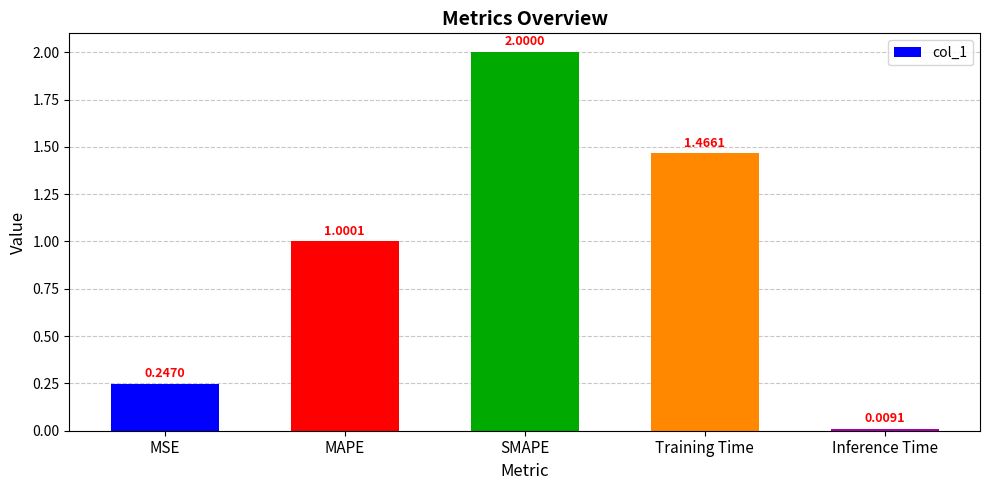

What is the label of the 5th bar from the left?

Inference Time